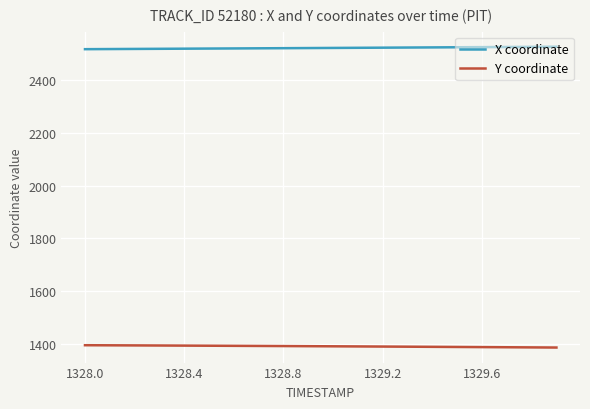

List the series in order of their overall mean, lowest first.

Y coordinate, X coordinate